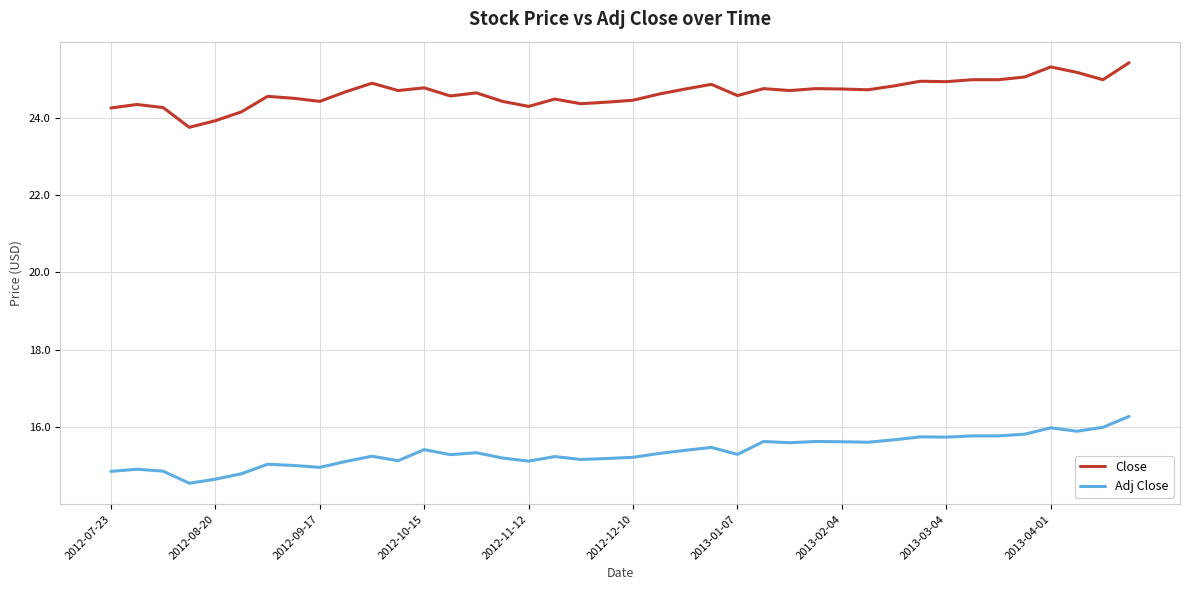

Count the number of data series in this chart.

2